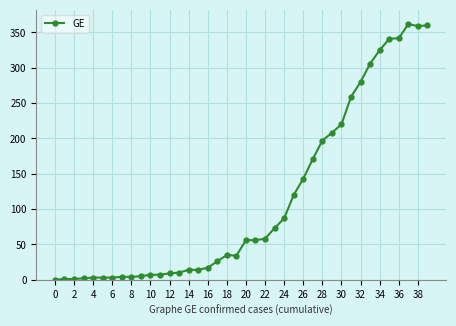

True or false: the data has more than 1 interior local peaks.

True